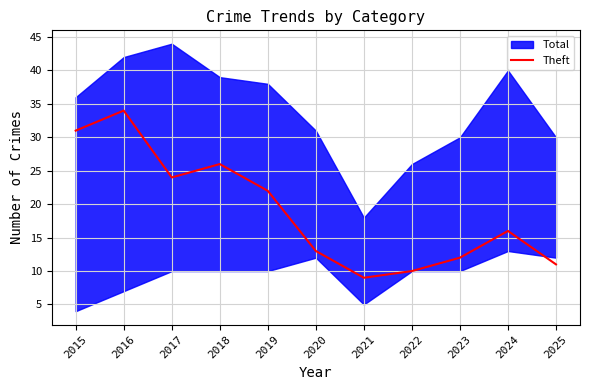

At which label does the data first exceed 16?

2015